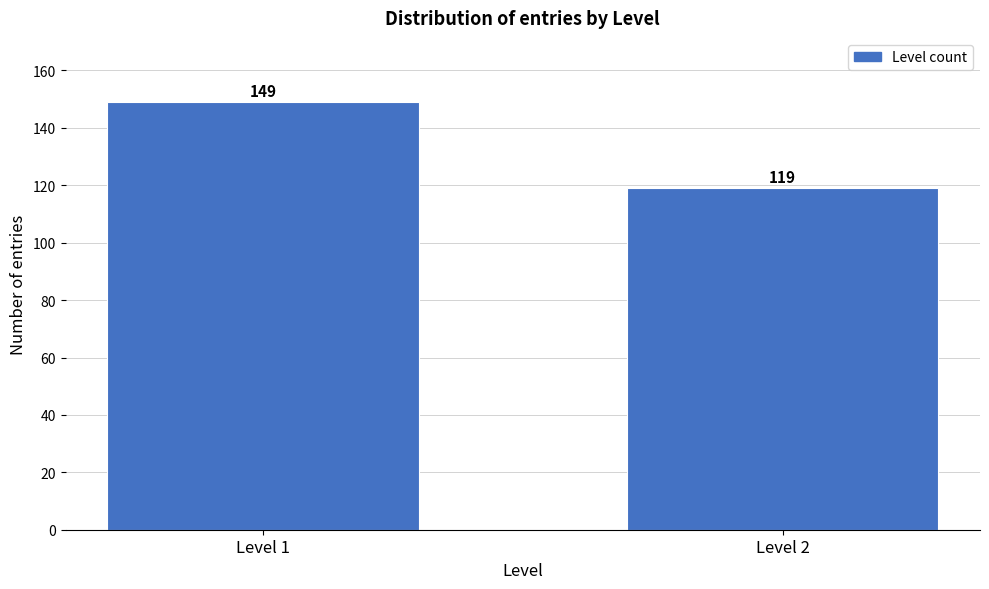

Reading right to left, extract all data points from this chart.

119	149